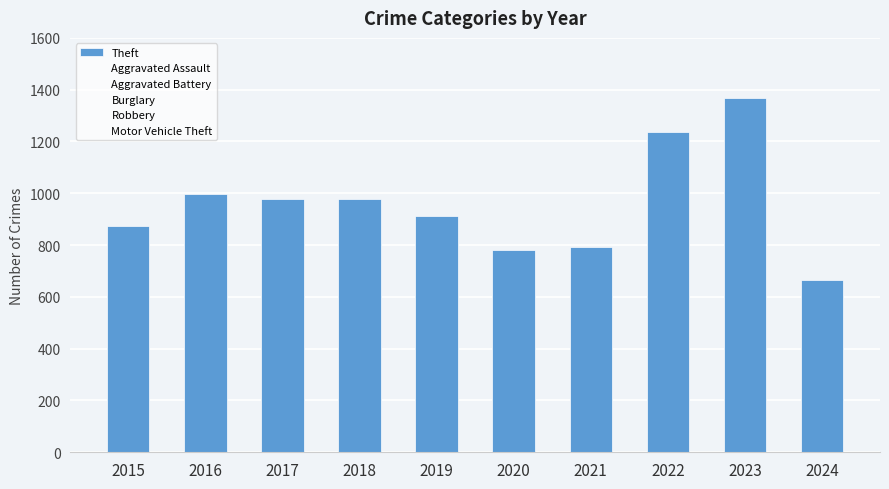

What is the maximum value for Aggravated Assault?

110